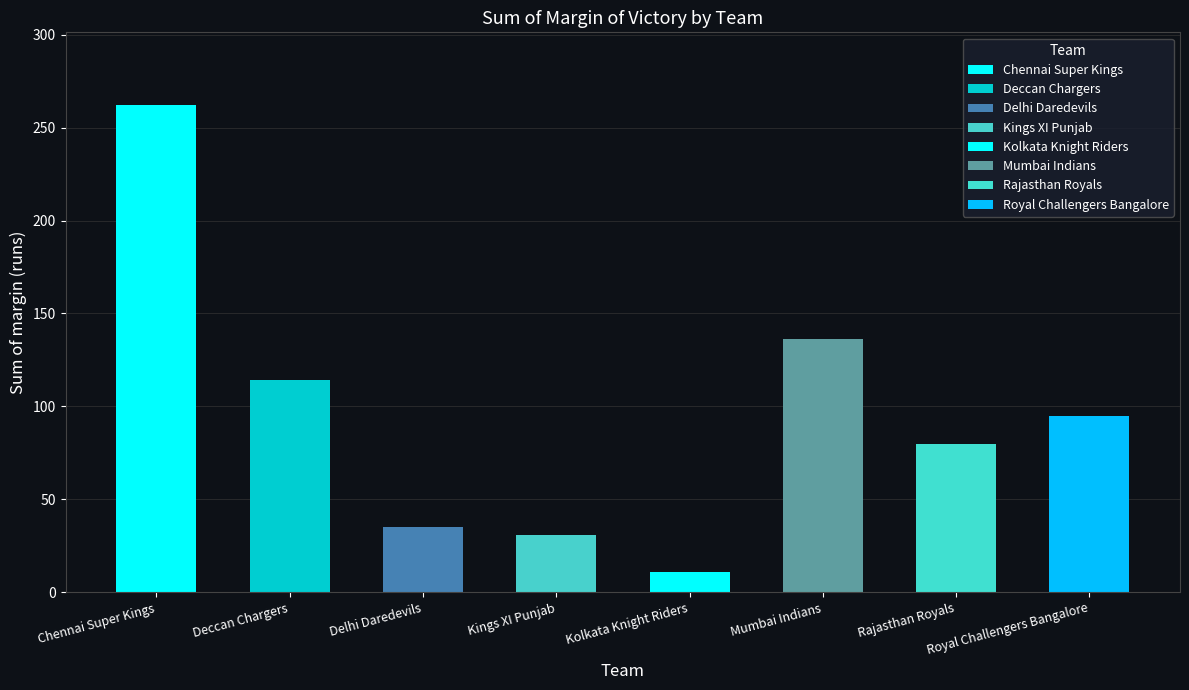

List the labels in order of value, smallest first.

Kolkata Knight Riders, Kings XI Punjab, Delhi Daredevils, Rajasthan Royals, Royal Challengers Bangalore, Deccan Chargers, Mumbai Indians, Chennai Super Kings